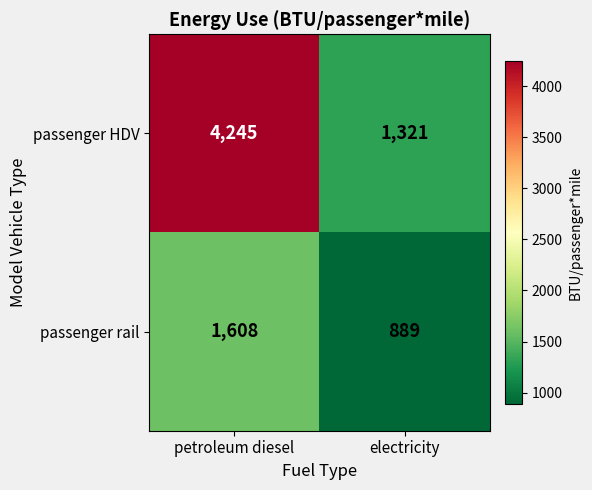

The value of passenger rail at electricity is 1254. True or false?

False